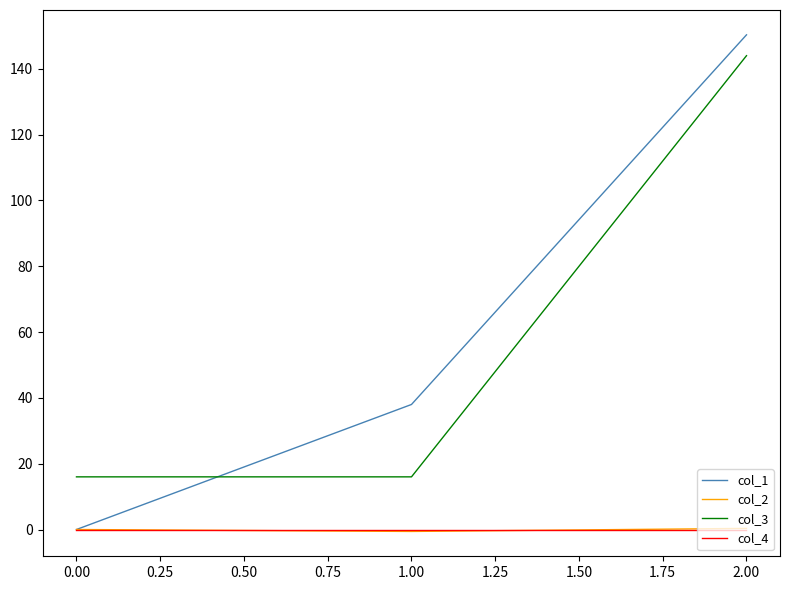

What is the greatest value displayed?

150.3